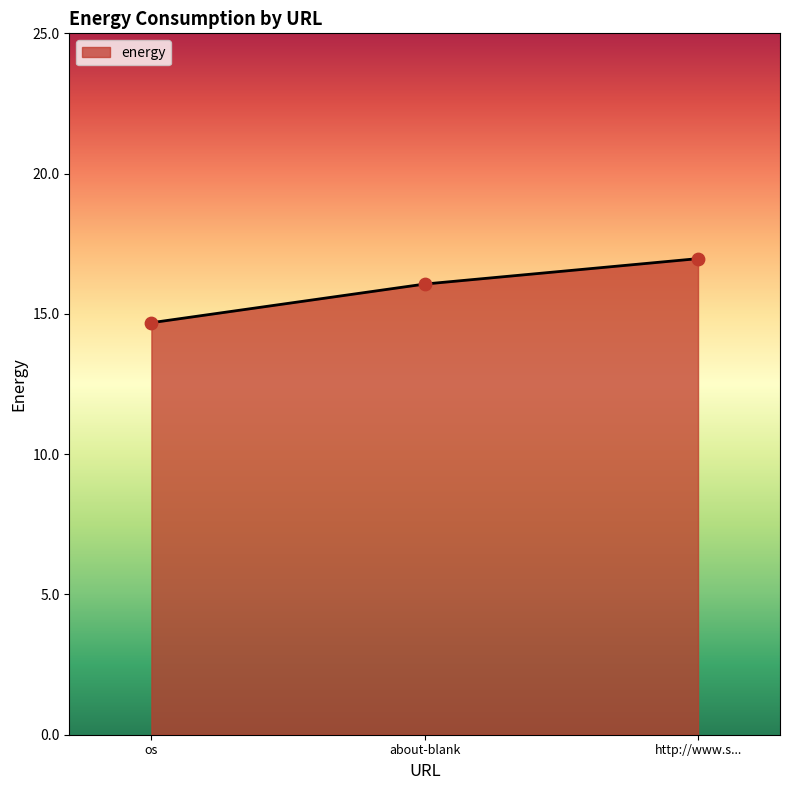

What is the ratio of the value at about-blank to the value at os?

1.1